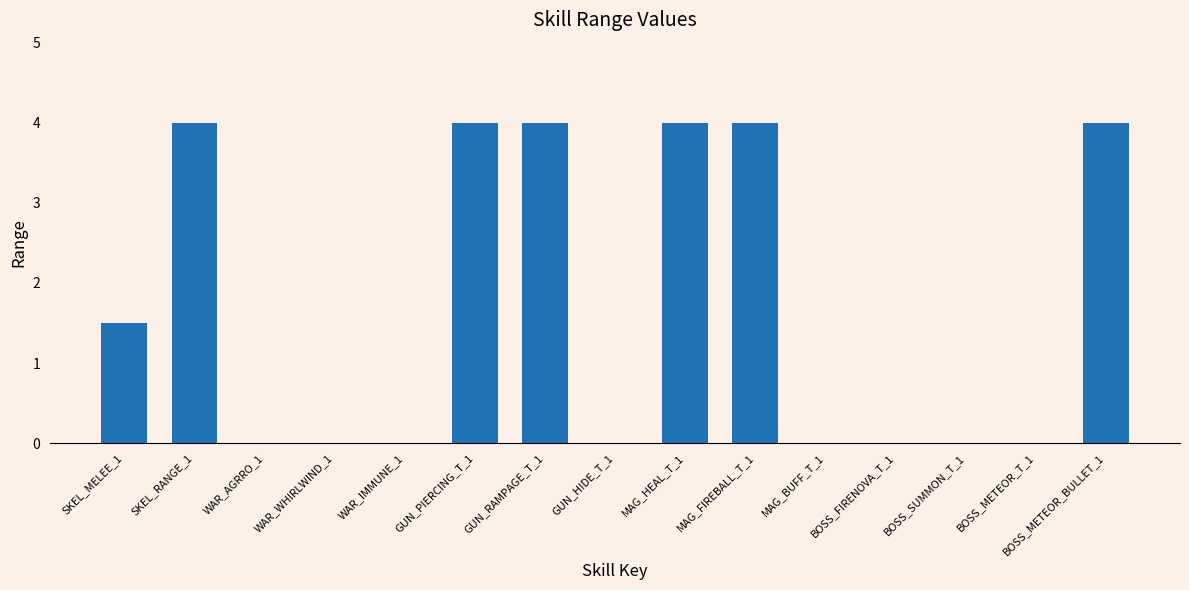

The chart shows a value of 1.7 at WAR_IMMUNE_1. True or false?

False